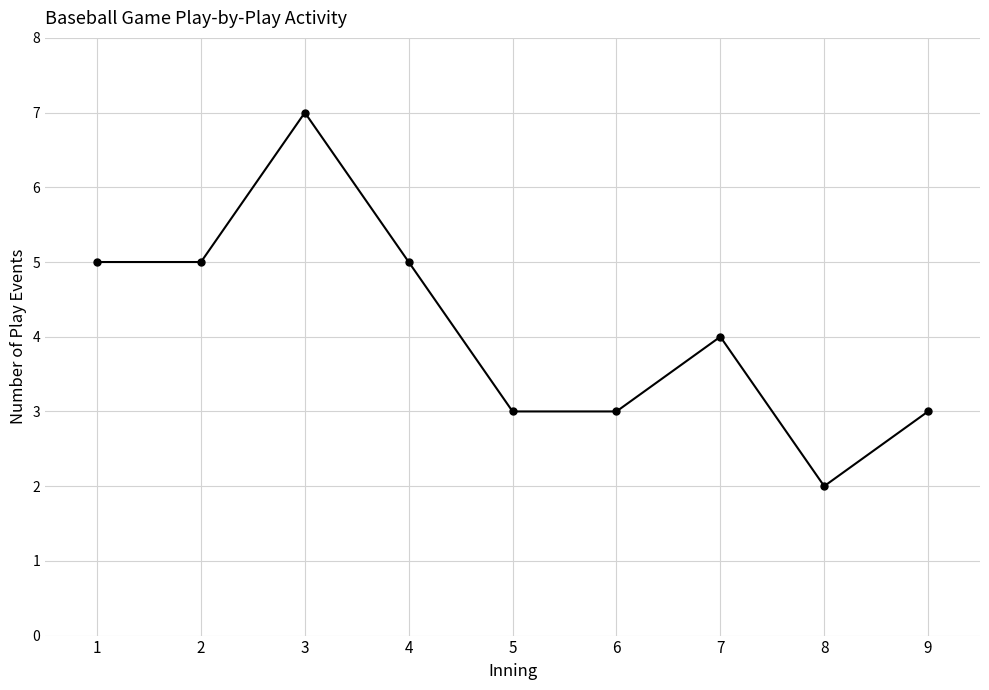

How many interior local peaks (higher than both neighbors) does the data have?

2